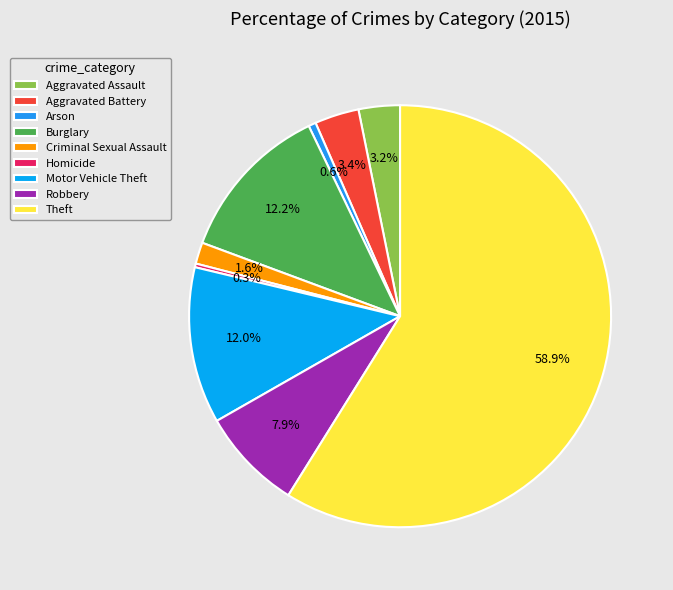

To the nearest percent, what portion does Robbery represent?

8%